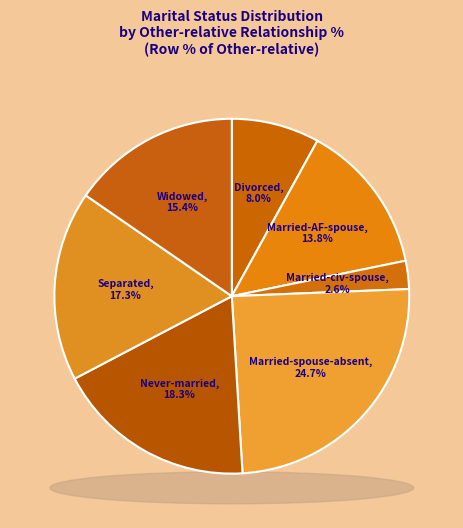

To the nearest percent, what is the difference between the largest and smallest slice percentages?

22%